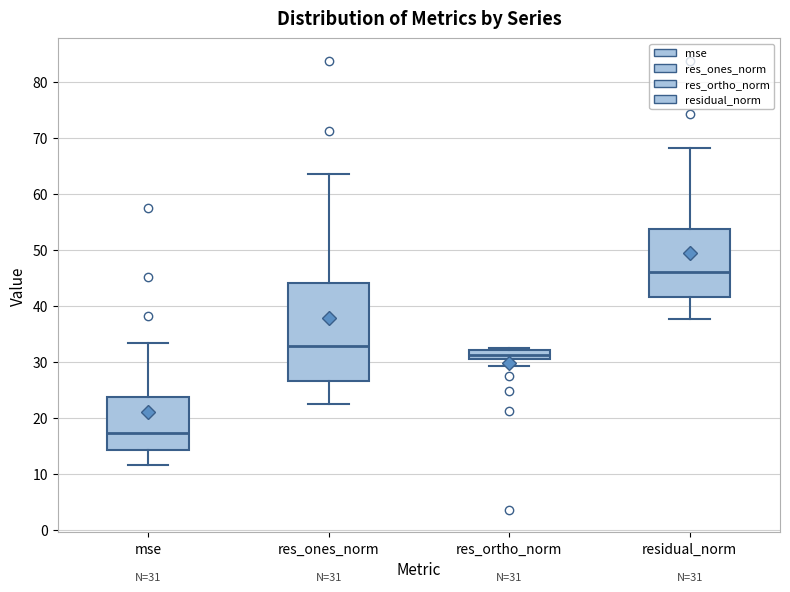

Which box's median line is the lowest?

mse